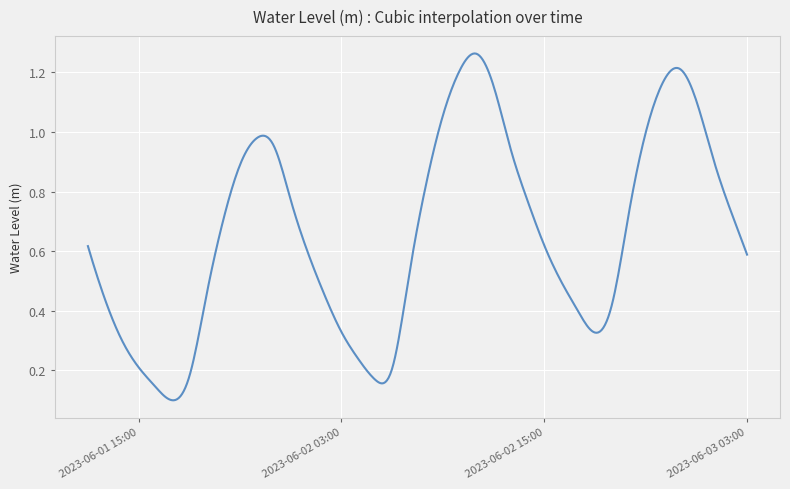

True or false: there are more than 2 points higher than both neighbors.

True